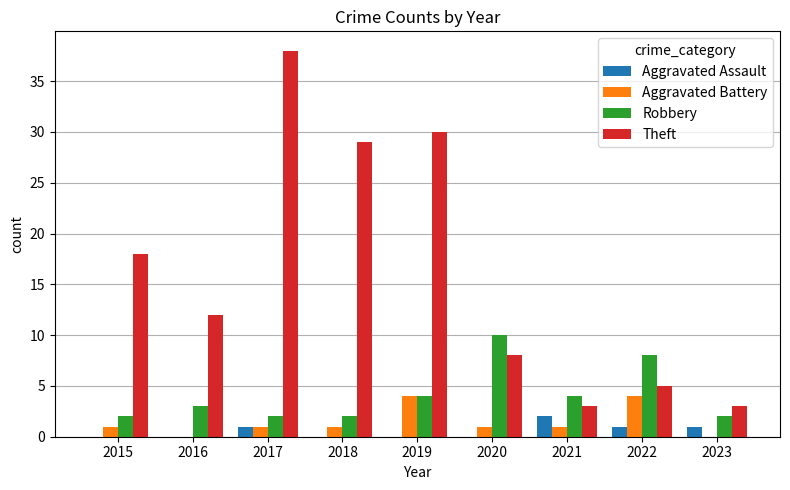

What is the sum of all Aggravated Assault values?

5